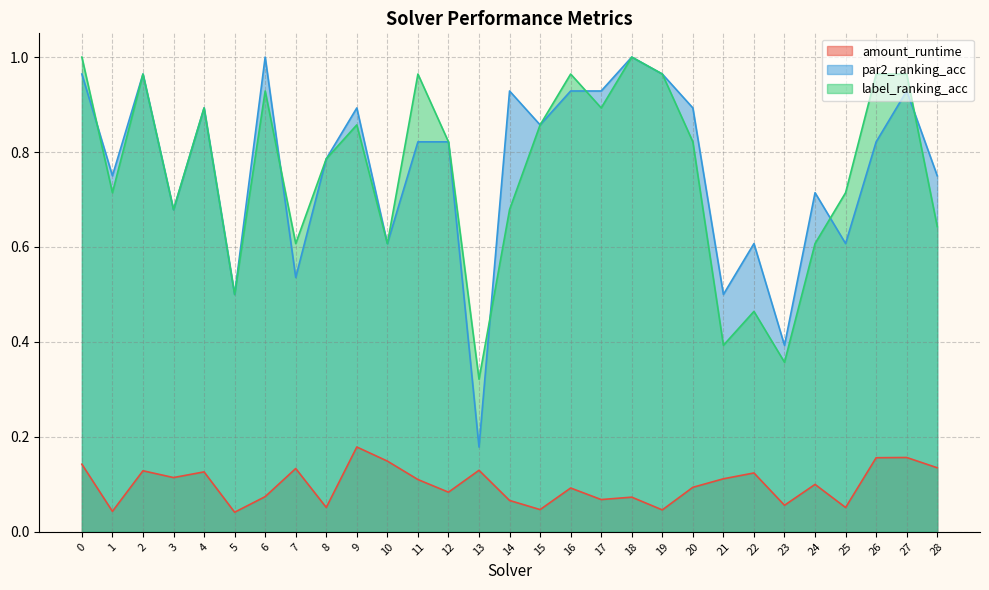

Which series has the largest total across all categories?

par2_ranking_acc